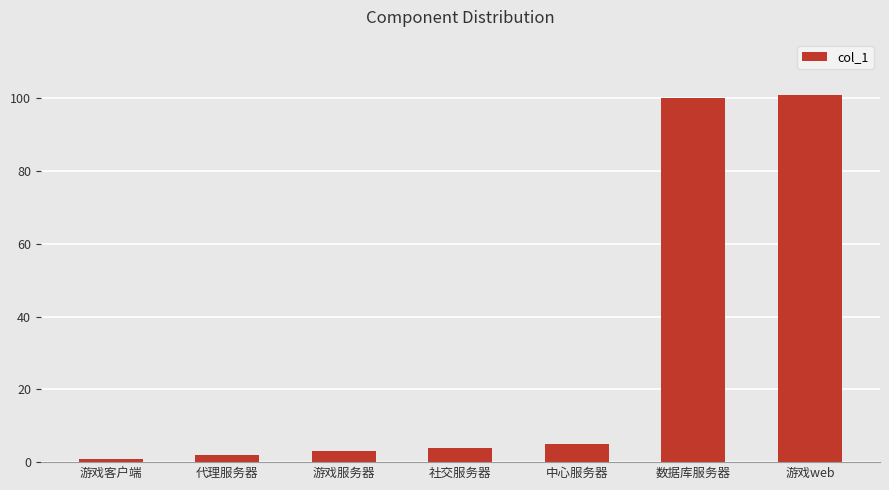

Rank the categories by value from lowest to highest.

游戏客户端, 代理服务器, 游戏服务器, 社交服务器, 中心服务器, 数据库服务器, 游戏web